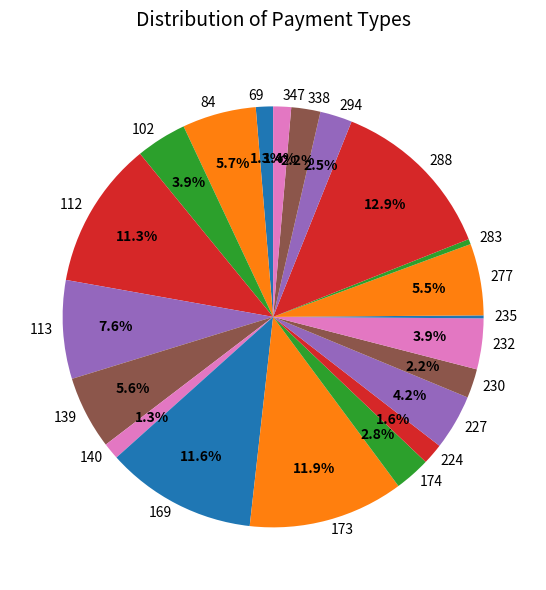

Which category has the biggest portion of the pie?

288